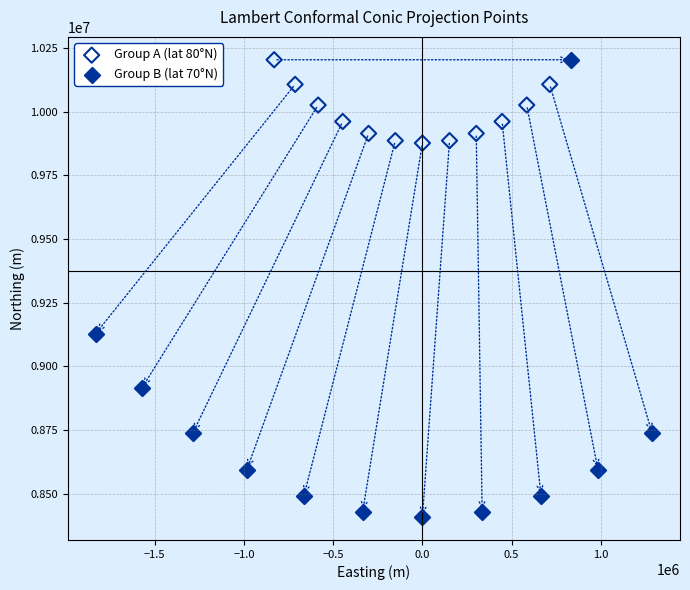

Which series has the largest Y range (max minus min)?

Group B (lat 70°N)